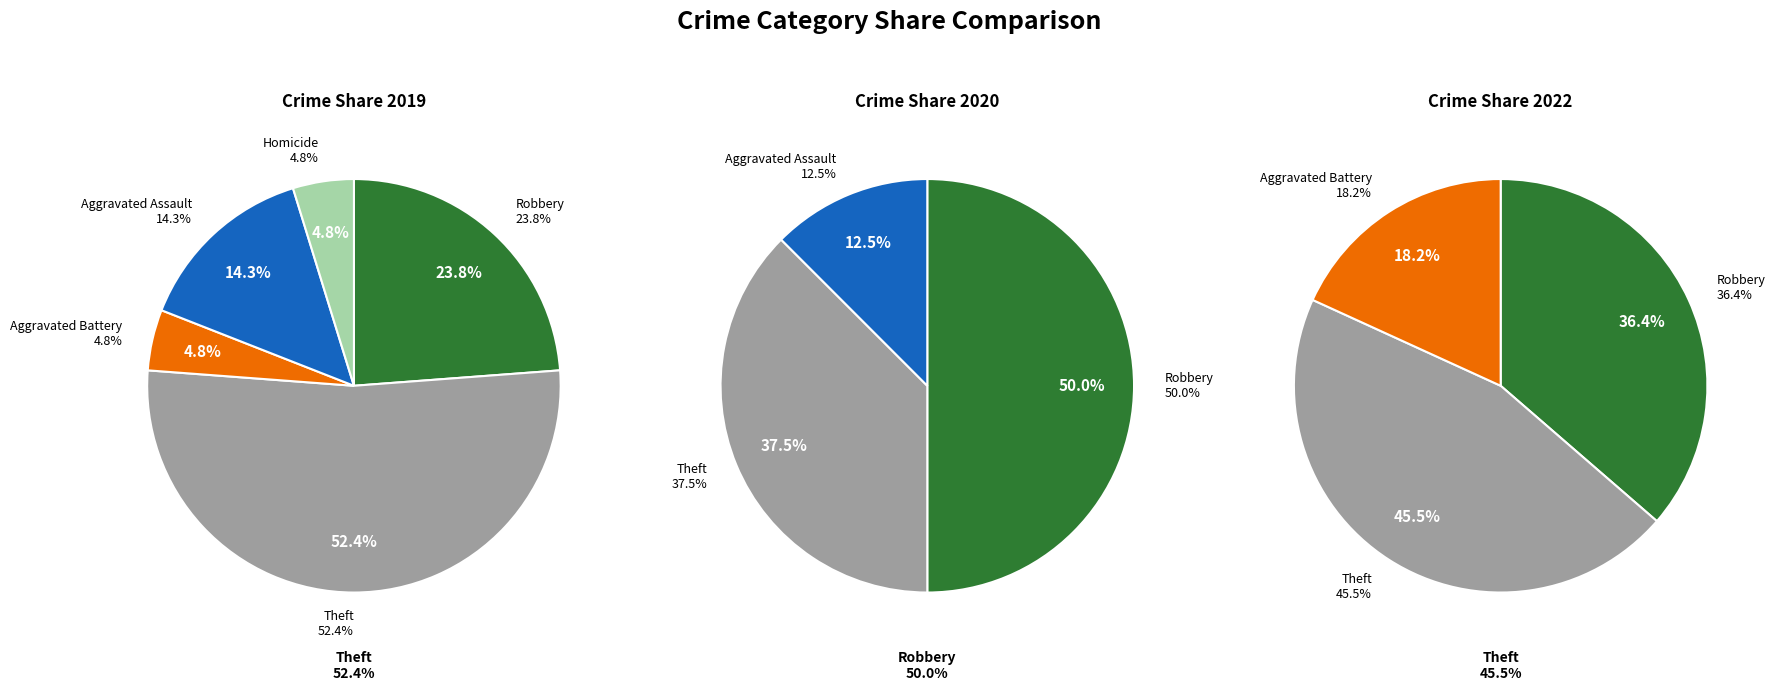

Count the number of slices in the pie.

5